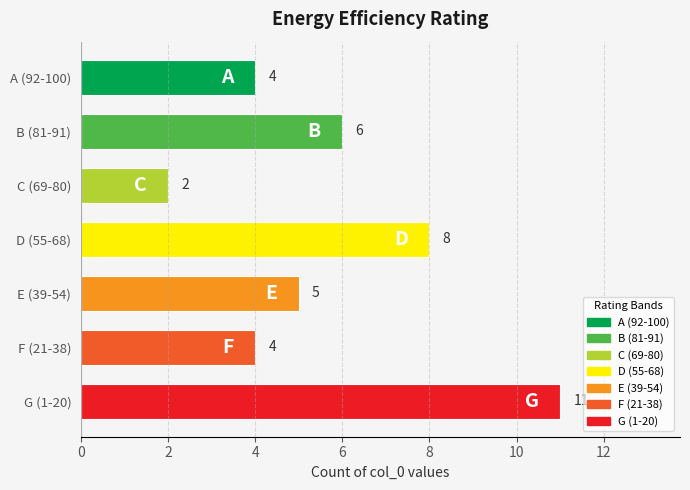

Reading top to bottom, what are all the values shown in this chart?

4	6	2	8	5	4	11